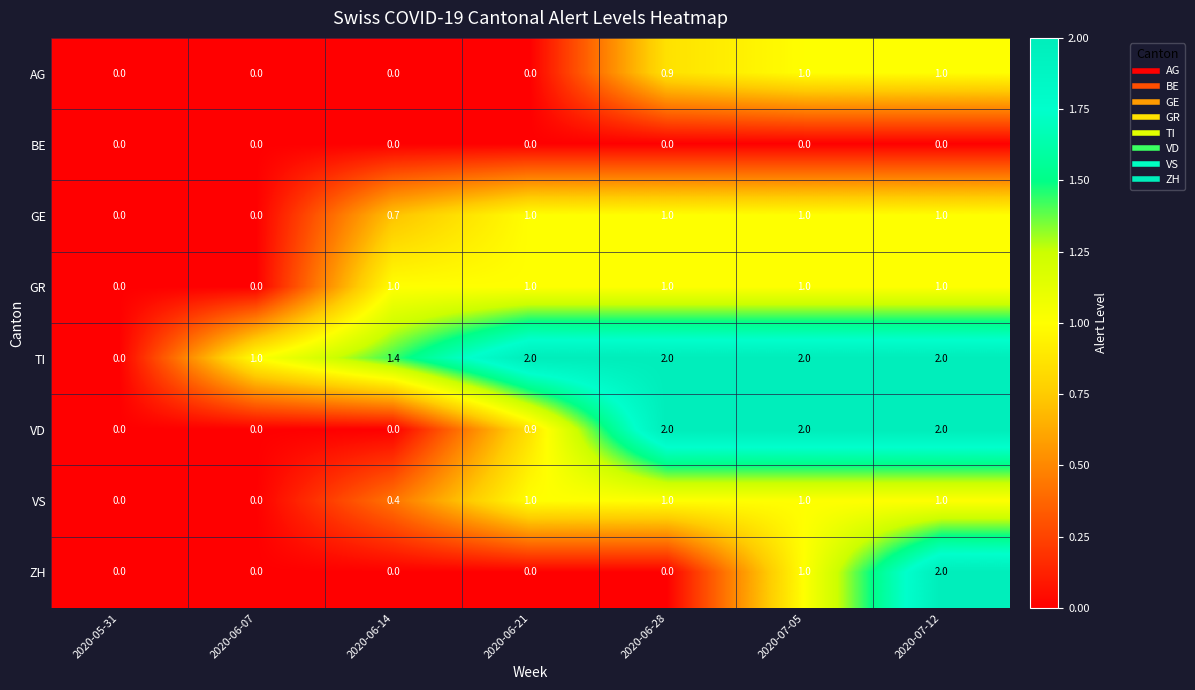

How many categories are shown in the chart?

7